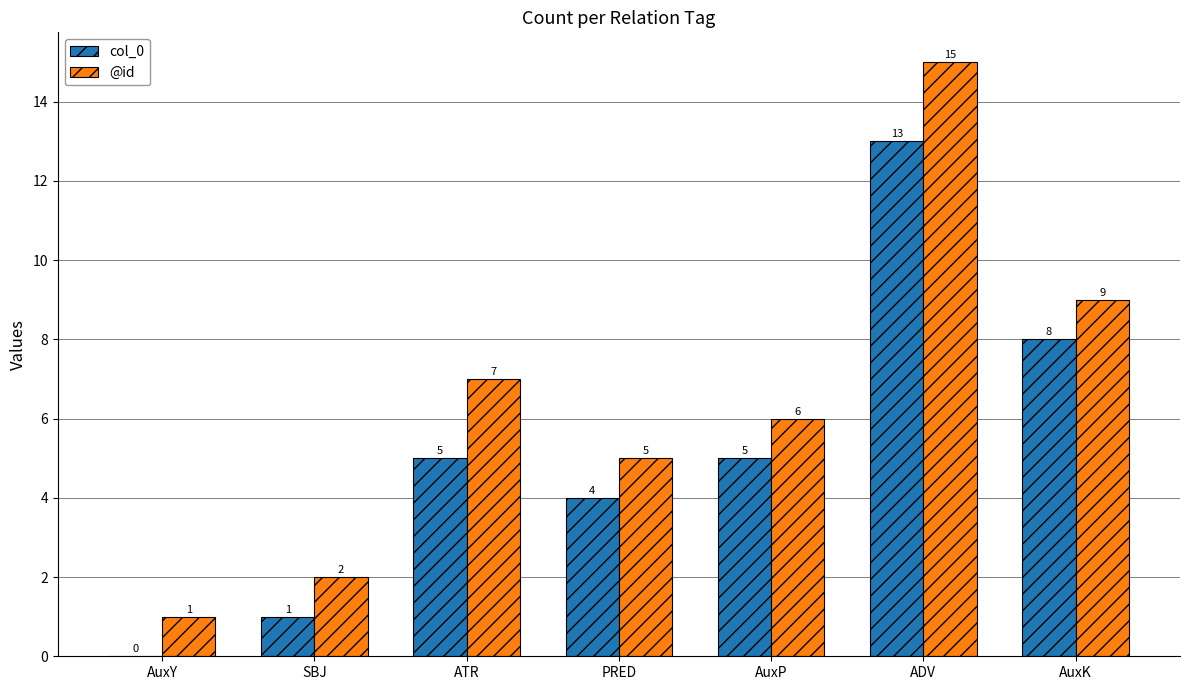

What is the maximum value for @id?

15